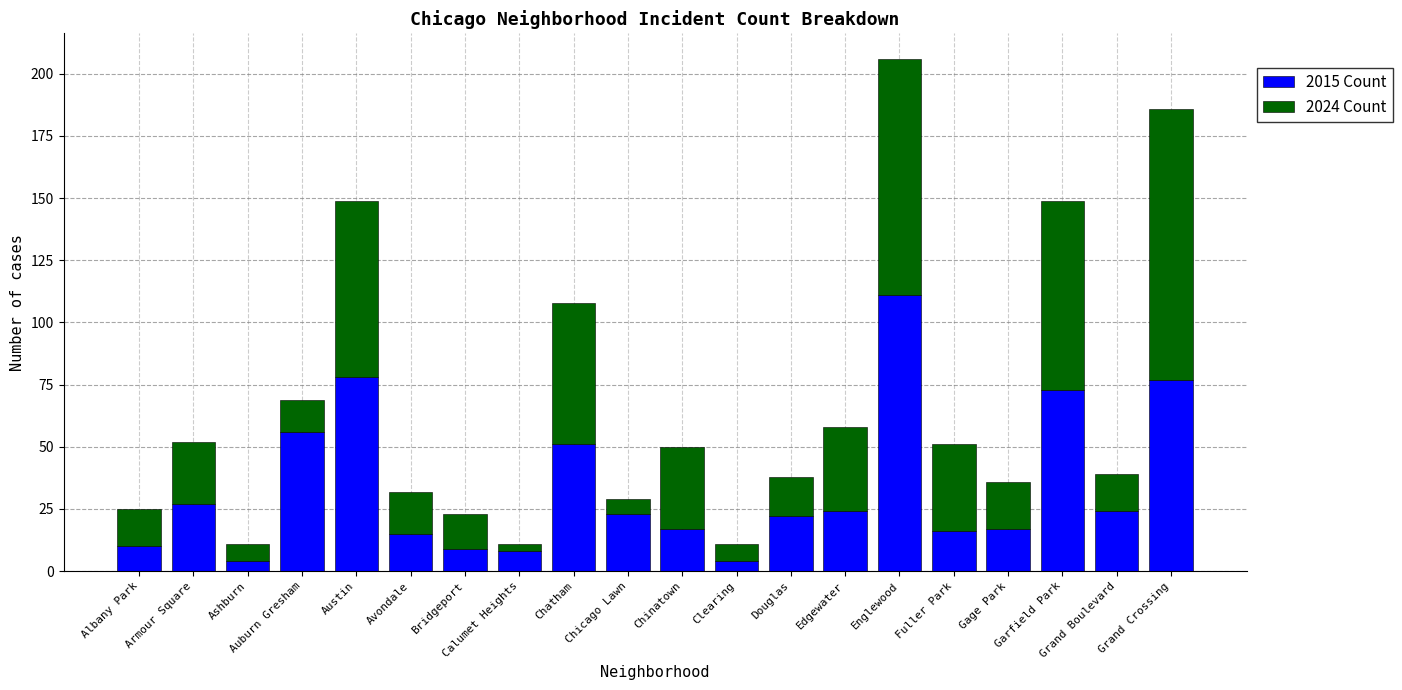

At which label does 2015 Count reach its peak?

Englewood